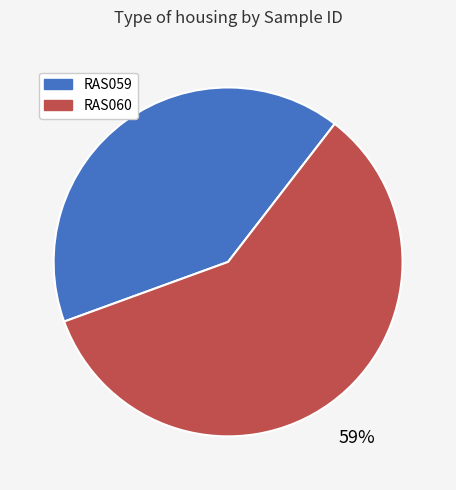

Does any single category account for the majority?

Yes